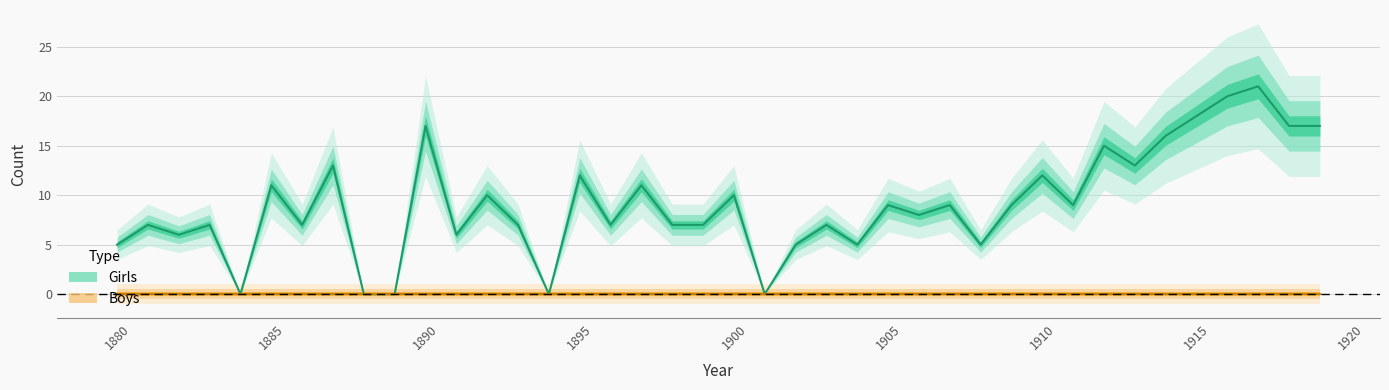

How many lines are shown in the chart?

2